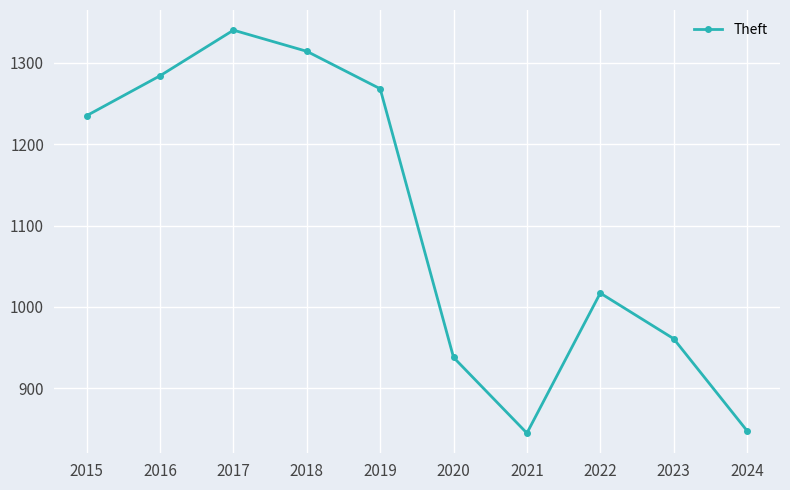

What is the average value?

1105